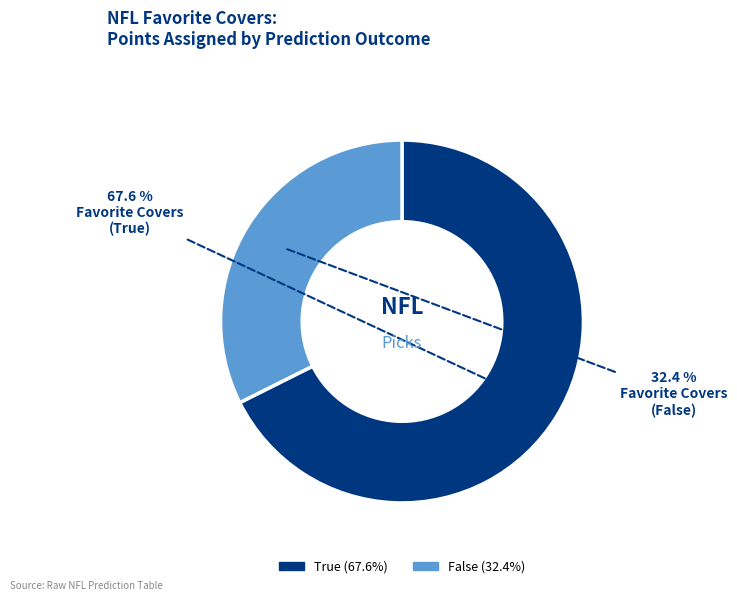

How many segments does this pie chart have?

2